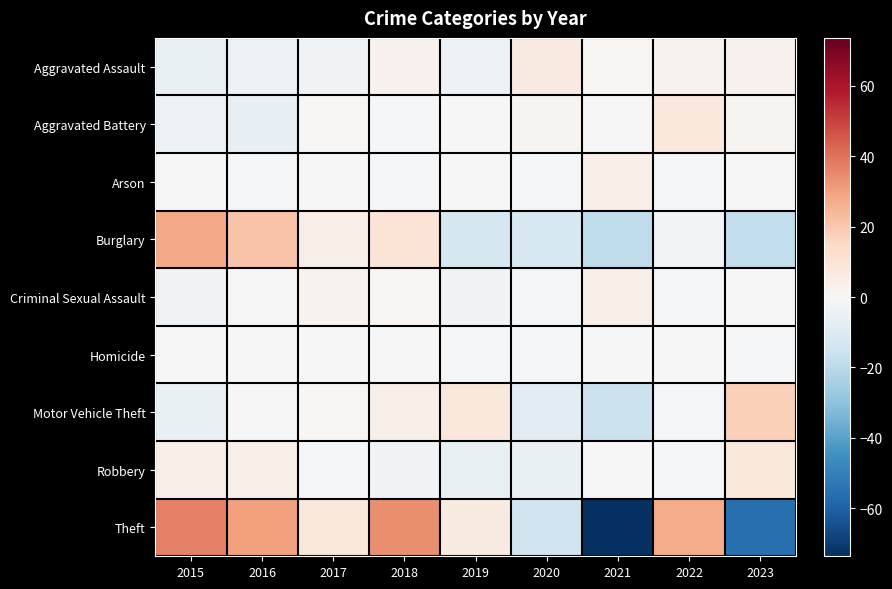

Which series has the largest total across all categories?

Theft